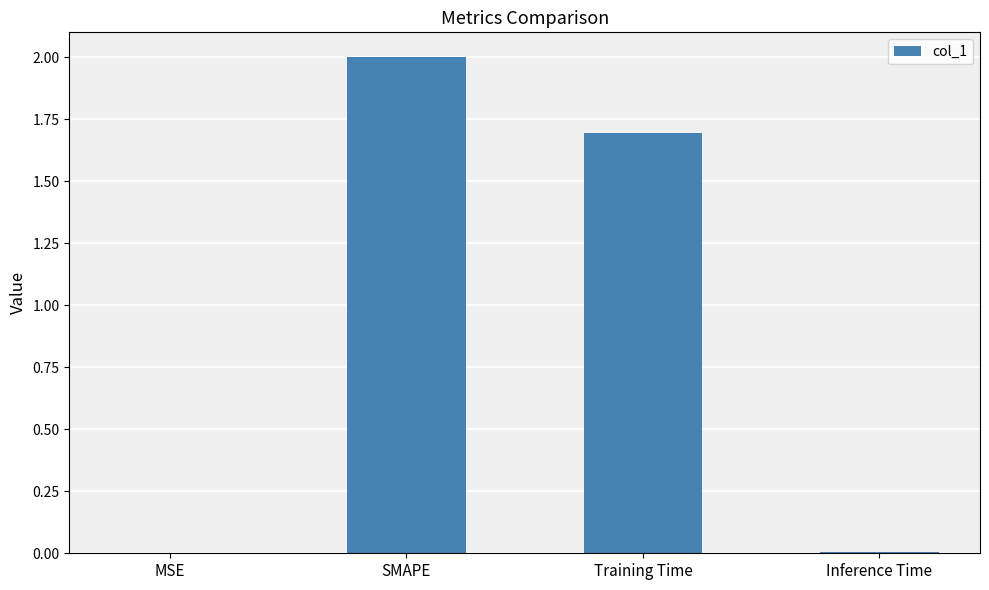

Which label corresponds to the largest value in the chart?

SMAPE